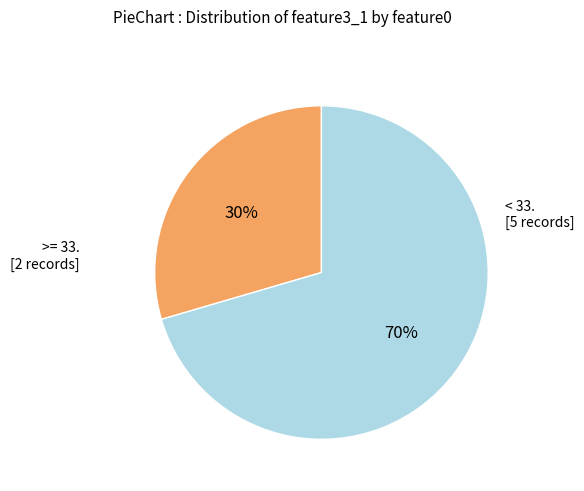

To the nearest percent, what is the average slice percentage?

50%